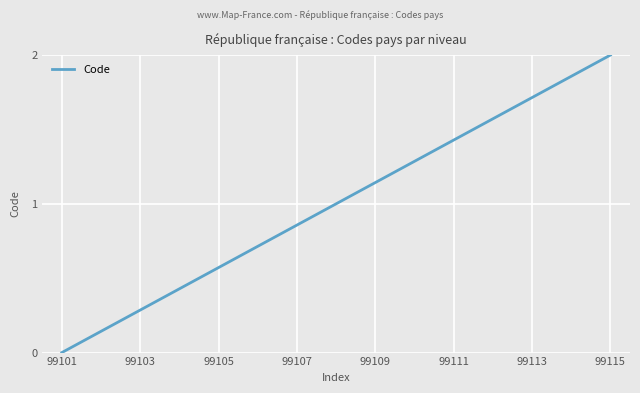

What is the difference between the maximum and minimum values?

2.0